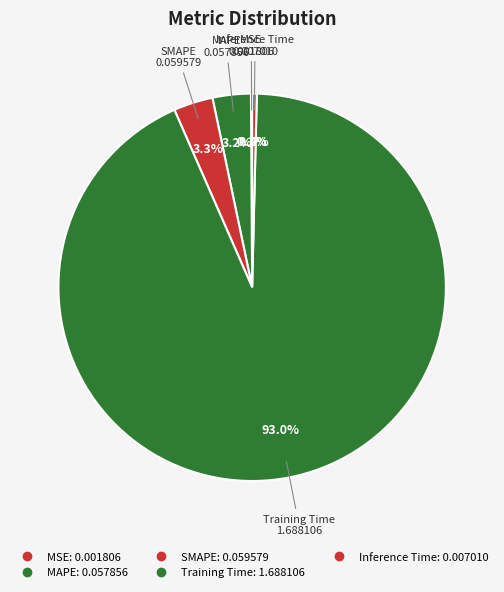

Rank the categories by value from lowest to highest.

MSE, Inference Time, MAPE, SMAPE, Training Time